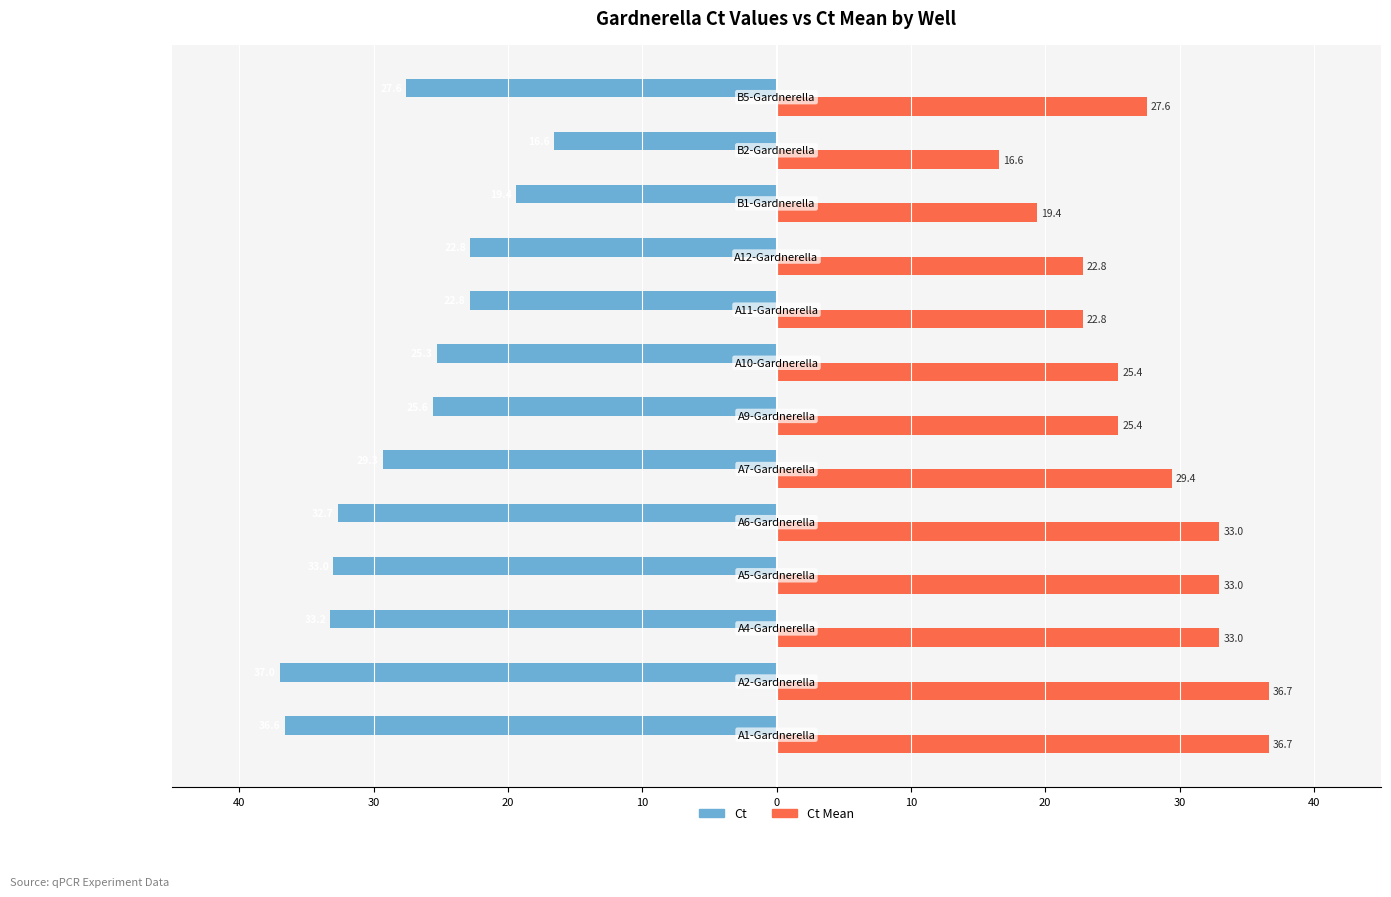

What are all the series names shown in the legend?

Ct, Ct Mean